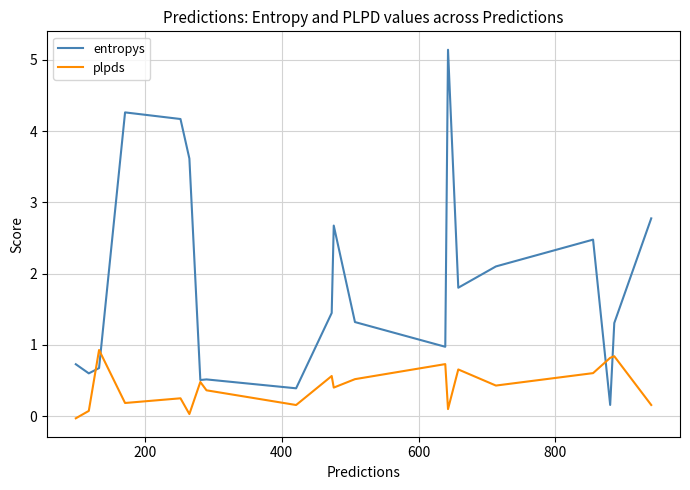

Rank the series by their average value, from highest to lowest.

entropys, plpds